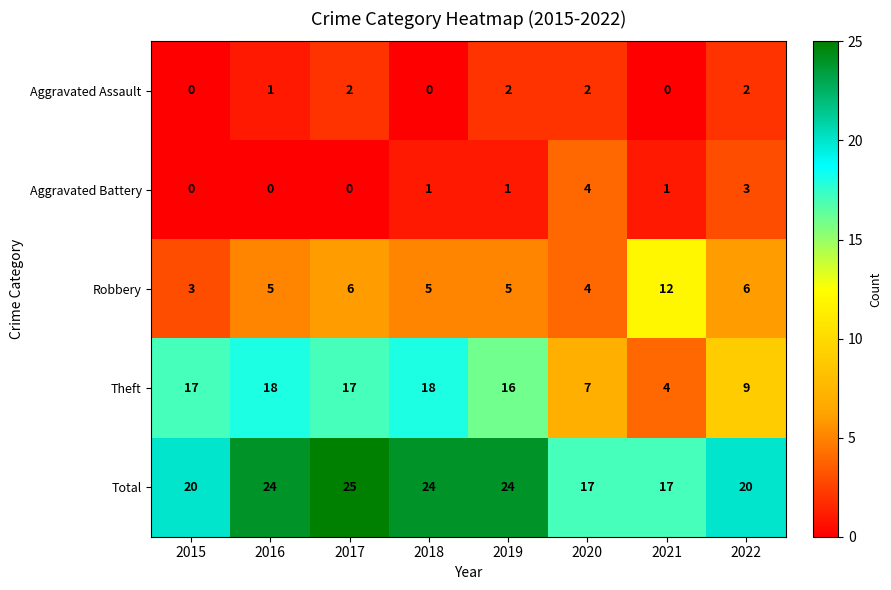

Between 2018 and 2021, which series saw the biggest shift?

Theft